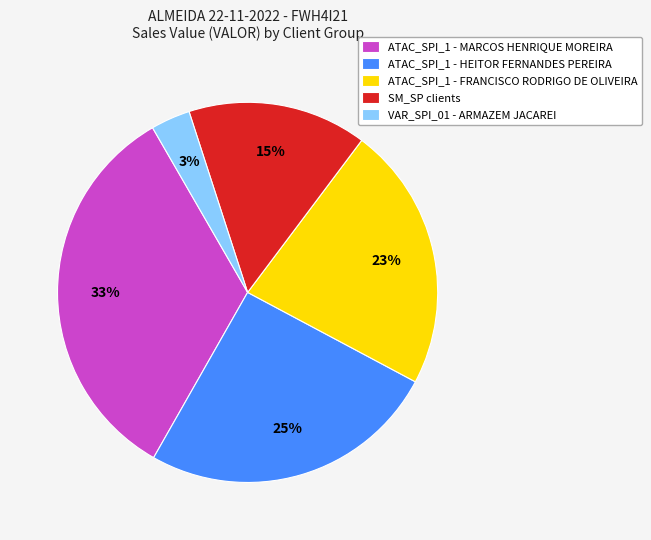

Is it true that ATAC_SPI_1 - MARCOS HENRIQUE MOREIRA is 33% of the pie?

True